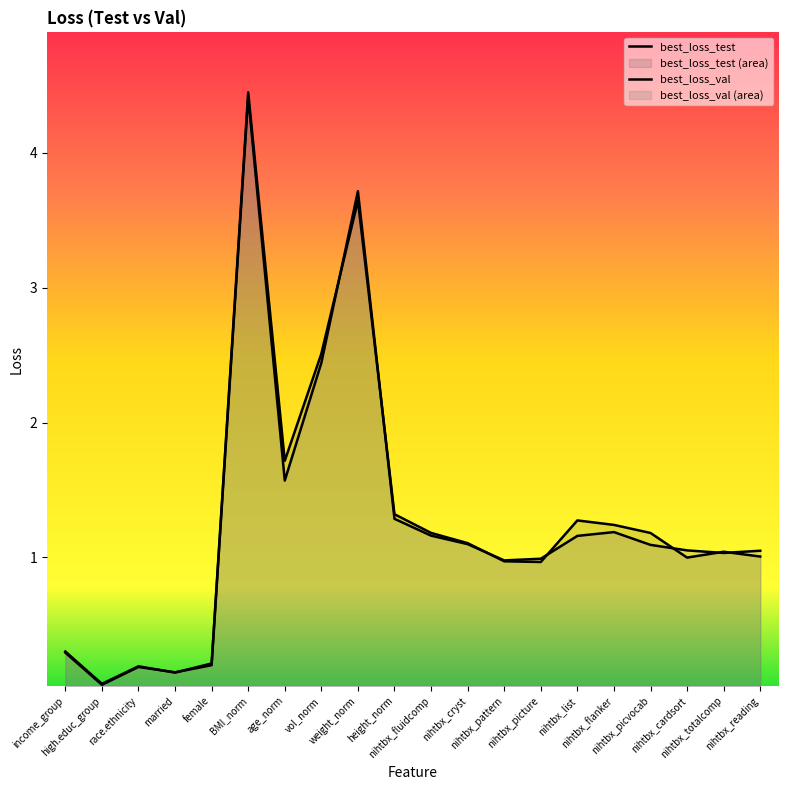

Does the chart have visible grid lines?

No